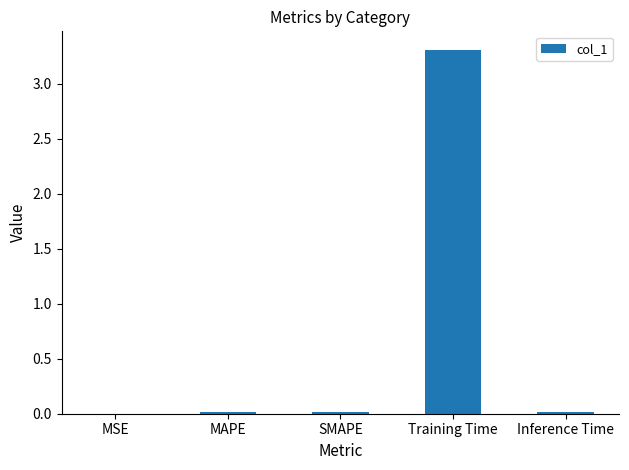

What is the sum of all values?

3.4